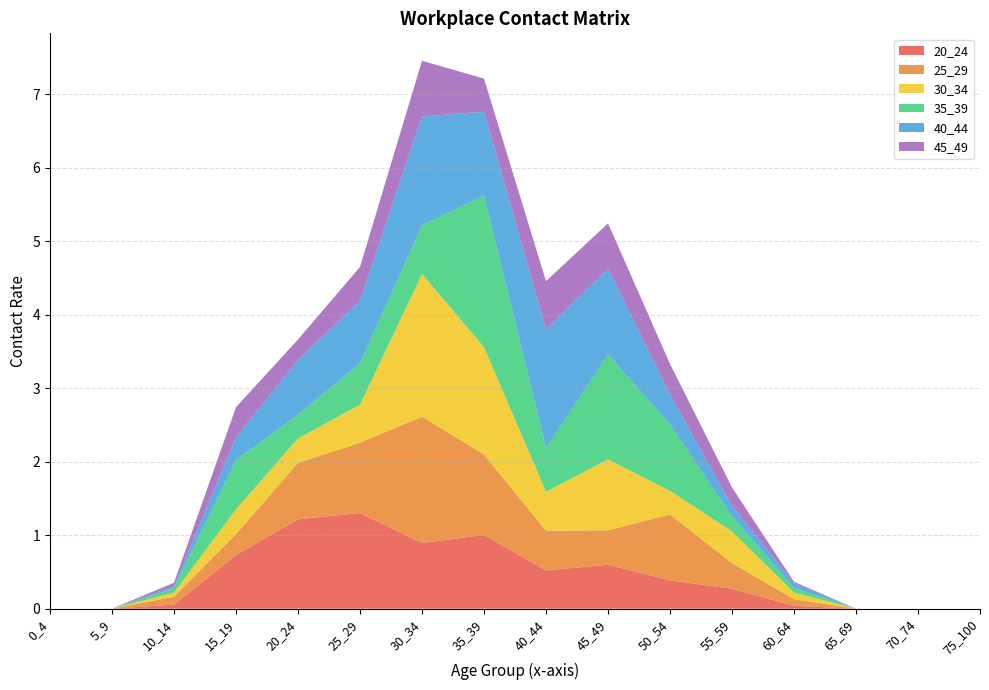

Reading left to right, list all the values displayed in this chart.

20_24: 0.0	0.0	0.1	0.7	1.2	1.3	0.9	1.0	0.5	0.6	0.4	0.3	0.0	0.0	0.0	0.0
25_29: 0.0	0.0	0.1	0.3	0.8	1.0	1.7	1.1	0.5	0.5	0.9	0.3	0.1	0.0	0.0	0.0
30_34: 0.0	0.0	0.1	0.3	0.3	0.5	1.9	1.5	0.5	1.0	0.3	0.4	0.1	0.0	0.0	0.0
35_39: 0.0	0.0	0.1	0.7	0.3	0.6	0.7	2.1	0.6	1.4	0.9	0.2	0.1	0.0	0.0	0.0
40_44: 0.0	0.0	0.0	0.3	0.7	0.9	1.5	1.1	1.6	1.2	0.4	0.1	0.1	0.0	0.0	0.0
45_49: 0.0	0.0	0.1	0.4	0.3	0.5	0.8	0.5	0.7	0.6	0.4	0.3	0.0	0.0	0.0	0.0